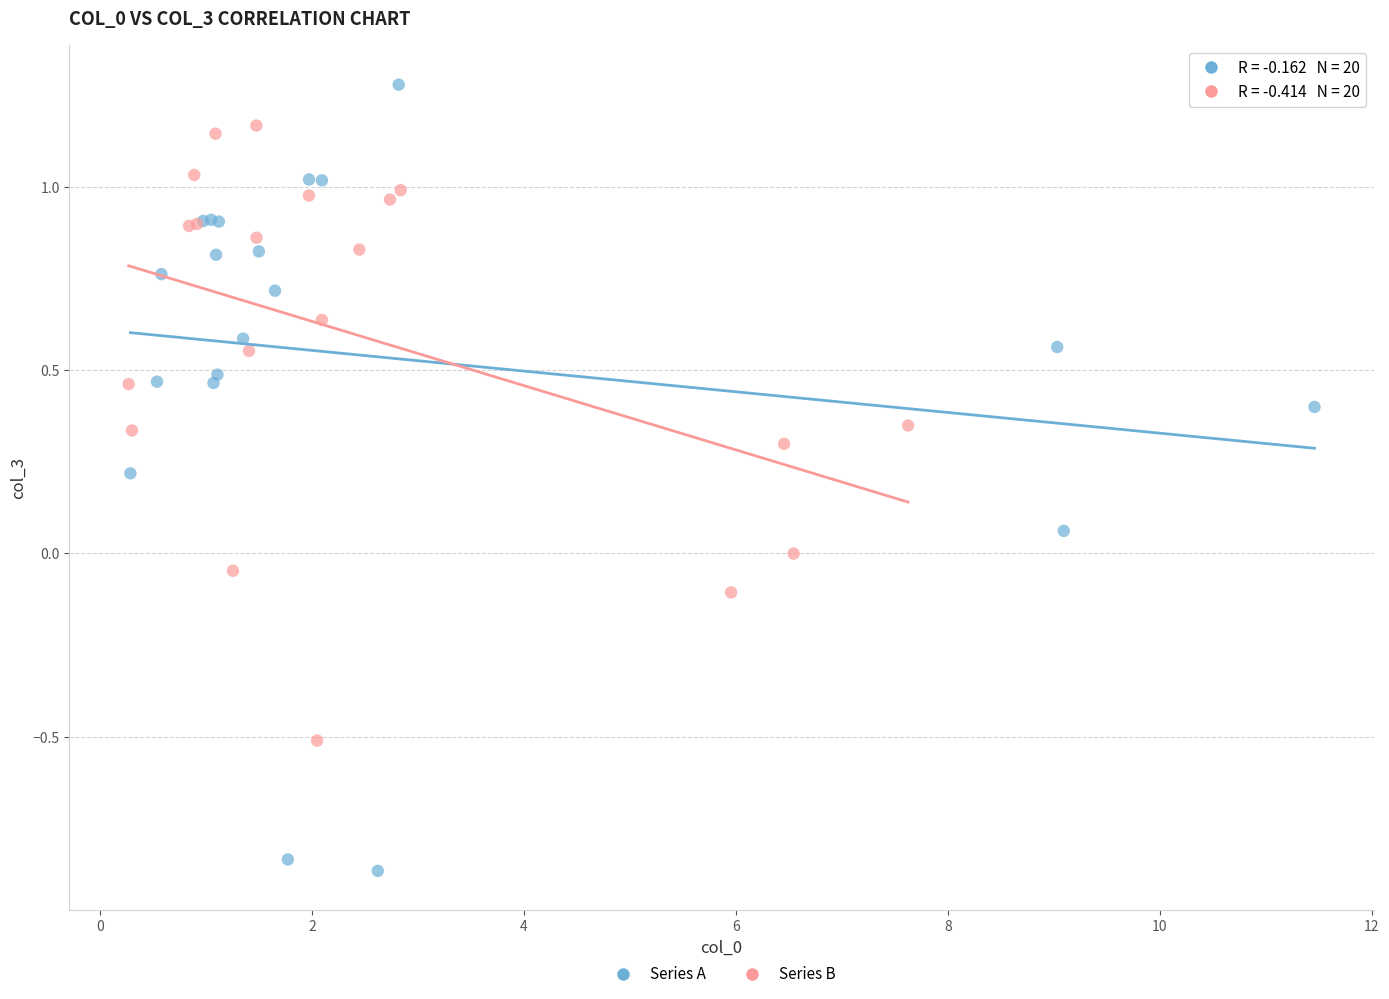

Which series contains the highest Y value?

Series A